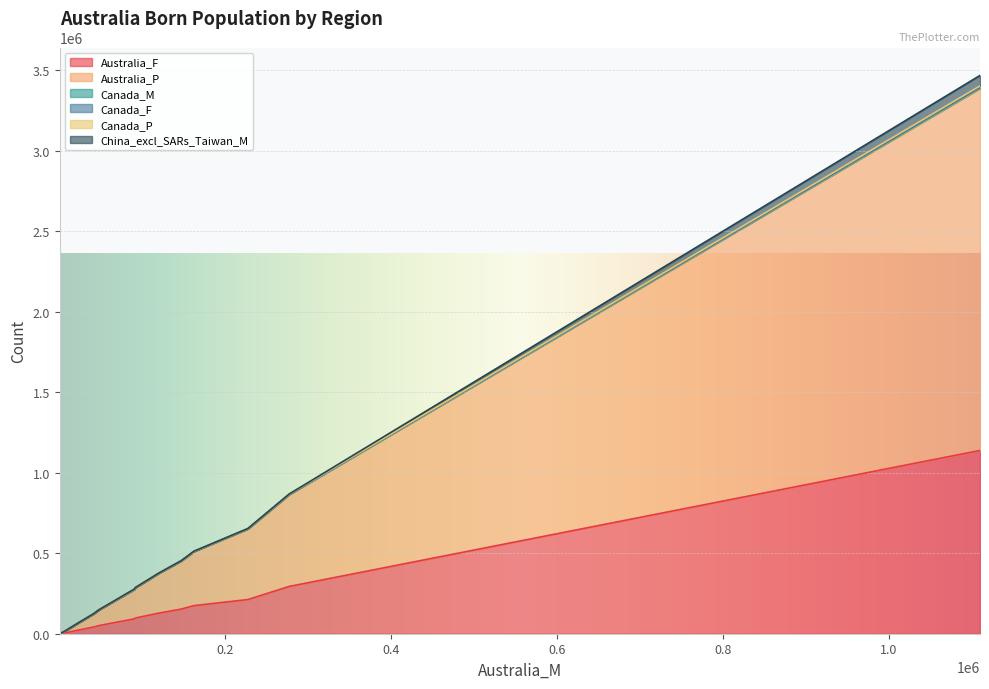

At how many categories does at least one series exceed 74656?

10